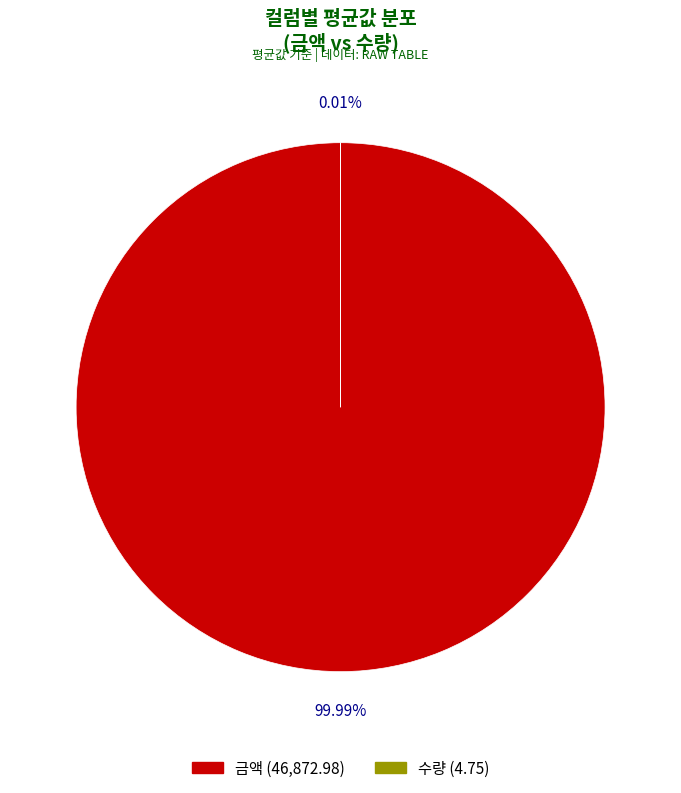

The 수량 slice represents 14% of the pie. True or false?

False